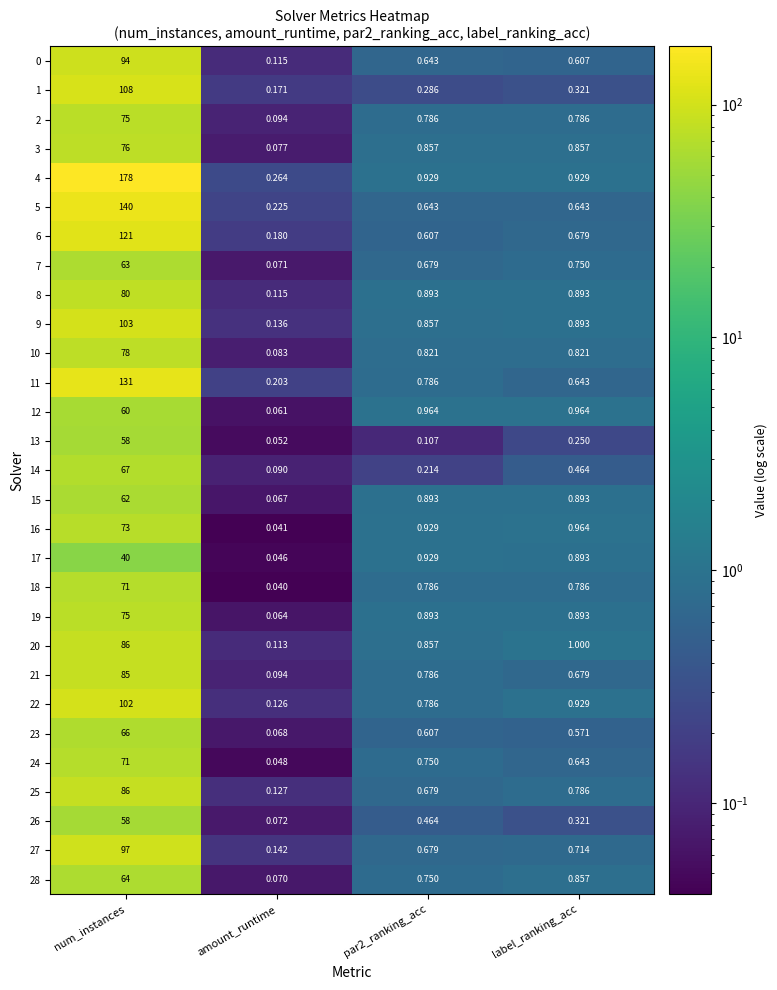

Which series has the largest range (max minus min)?

4